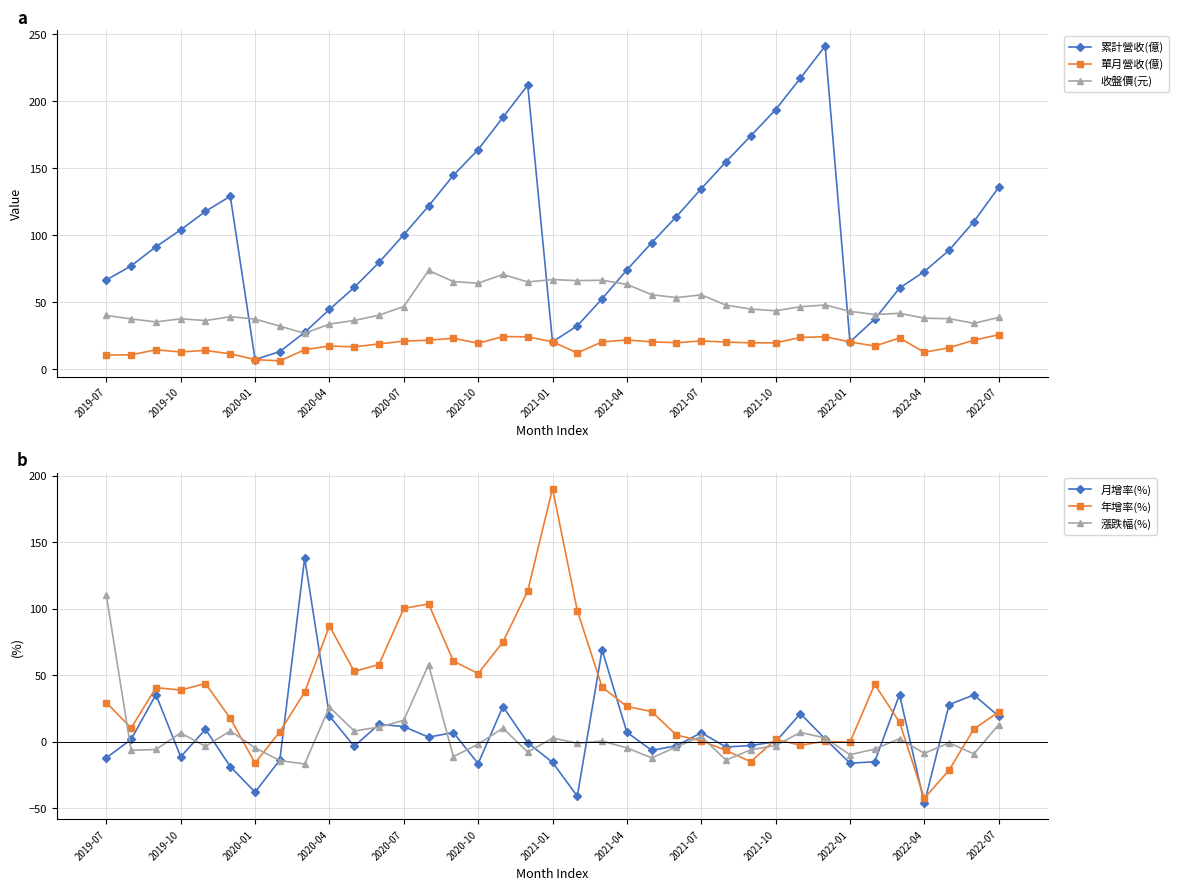

What is the value of the 收盤價(元) point at the 36th from the left?

34.0